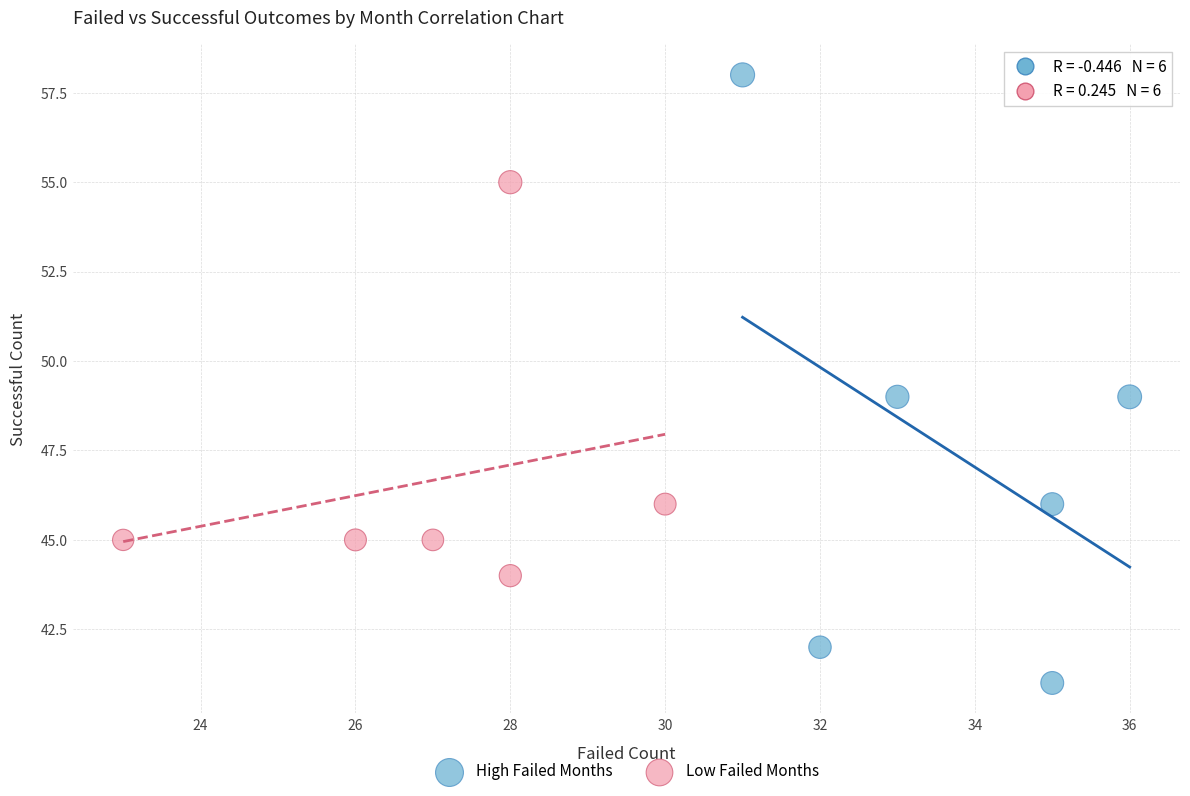

Which series reaches the minimum Y coordinate?

High Failed Months